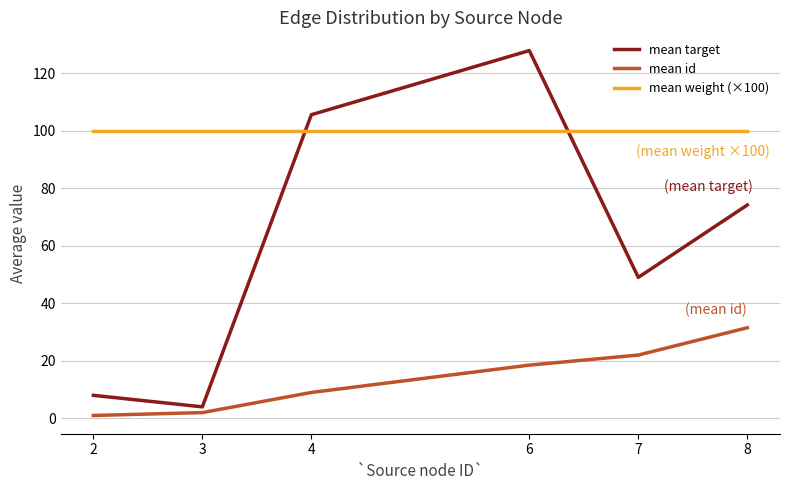

What is the difference between the maximum and minimum values in the mean target series?

123.8